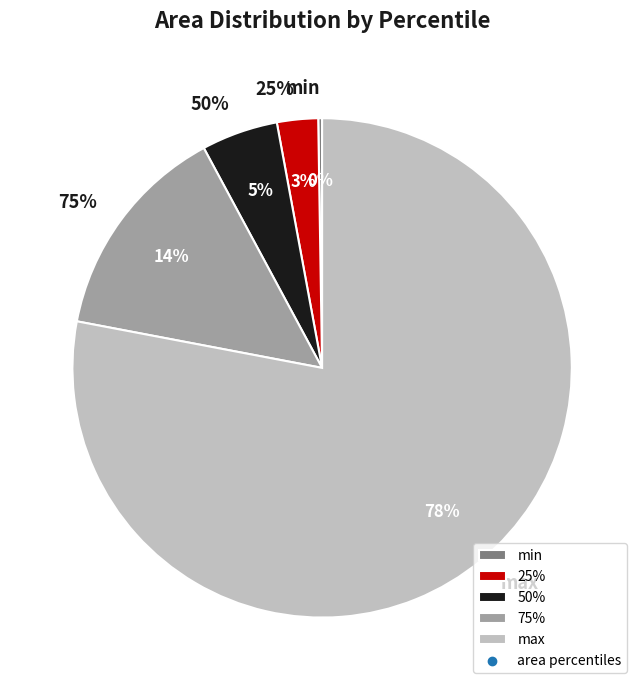

To the nearest percent, what portion does max represent?

78%